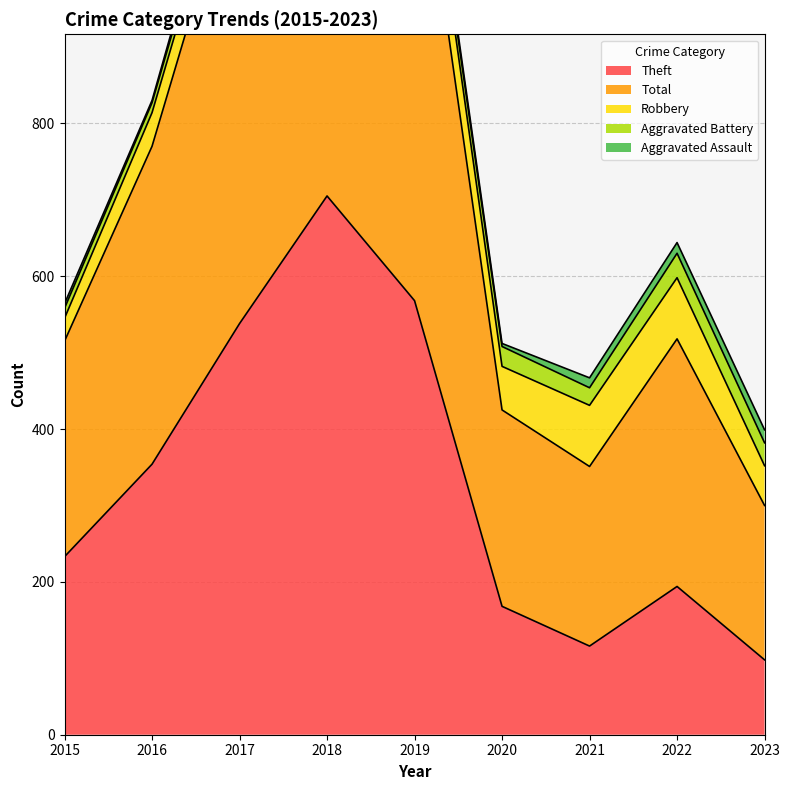

True or false: Total and Robbery intersect in this chart.

False